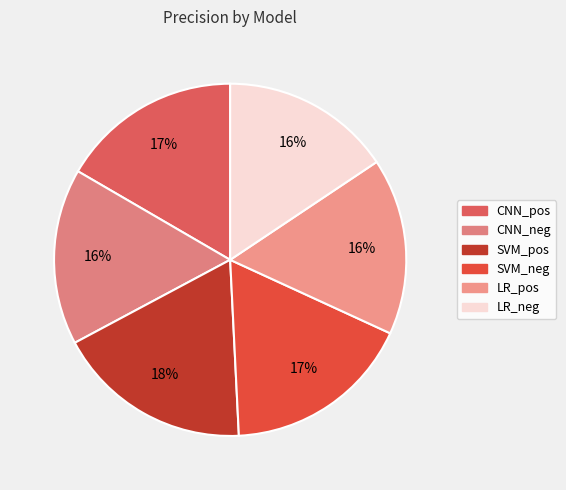

The CNN_neg slice represents 9% of the pie. True or false?

False